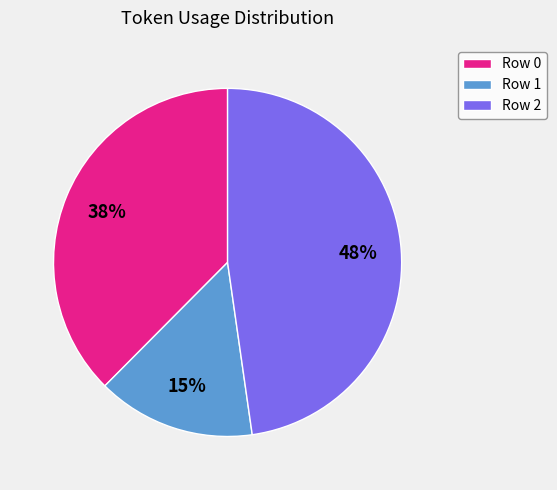

Does any single category account for the majority?

No